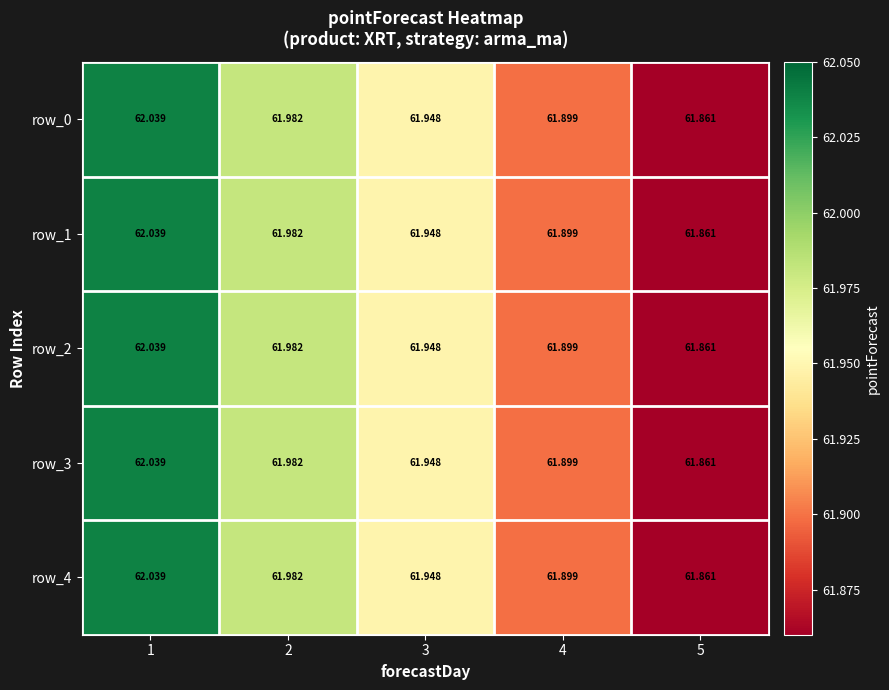

Which category has the lowest value in the row_2 series?

5